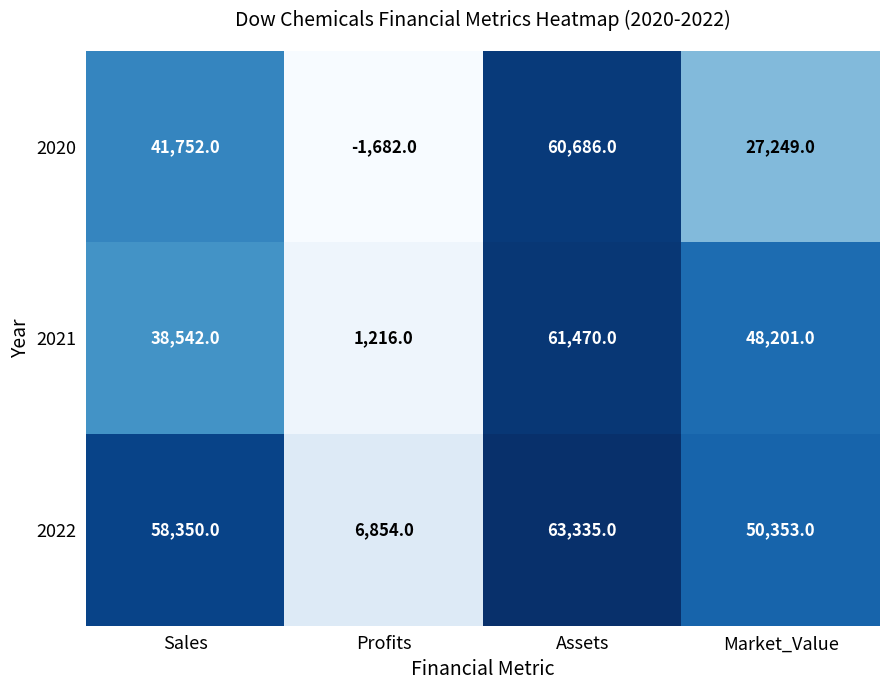

What is the smallest value displayed?

-1682